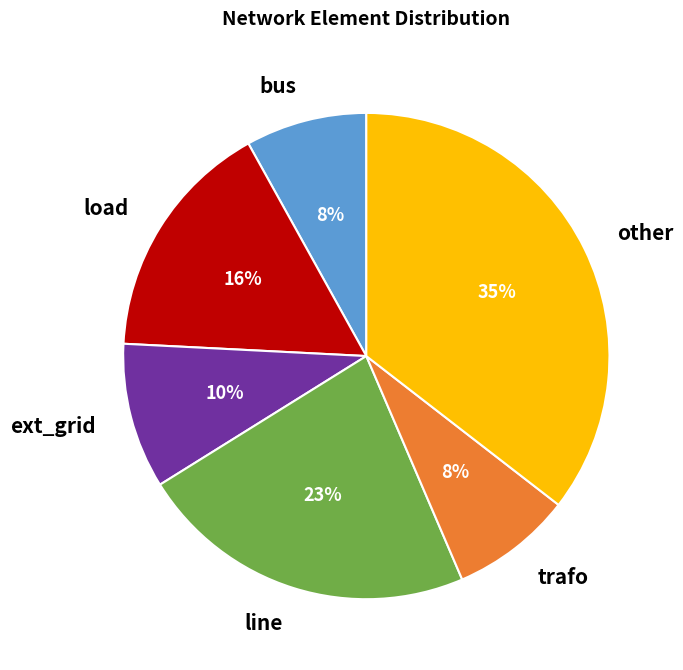

How many slices are in this pie chart?

6